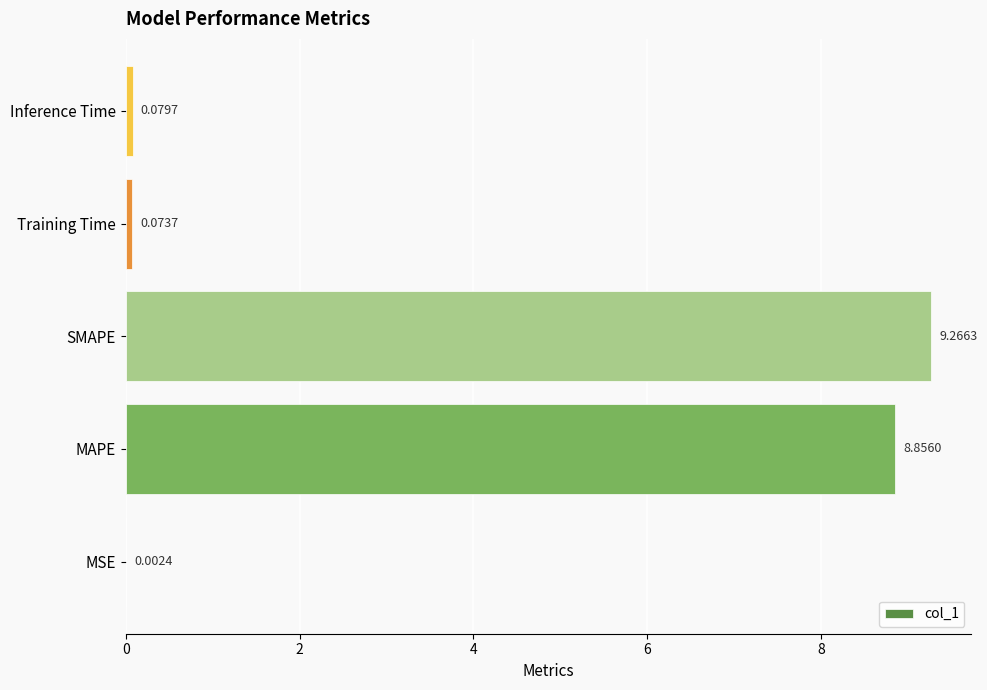

What is the sum of the values at Inference Time and MAPE?

8.9